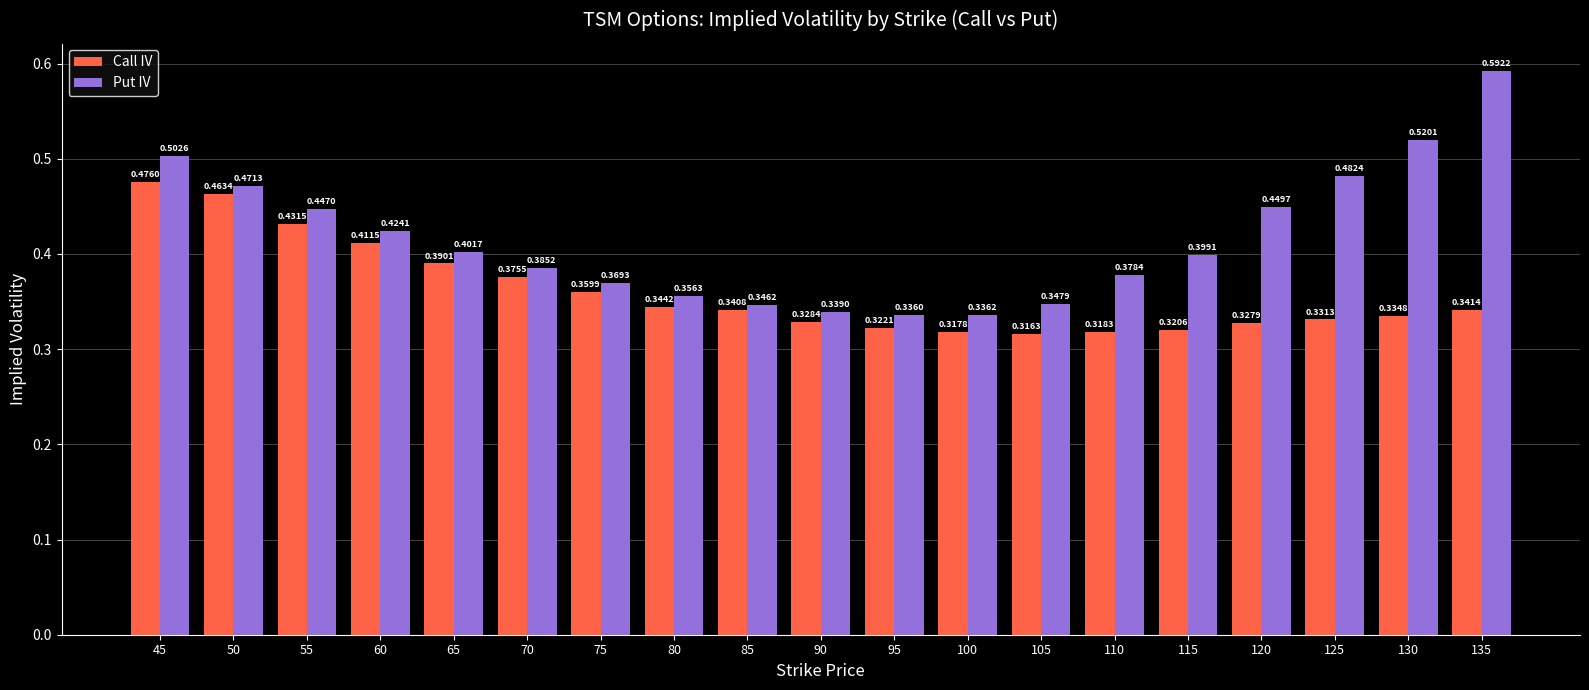

What is the total value across all series at 115?

0.7